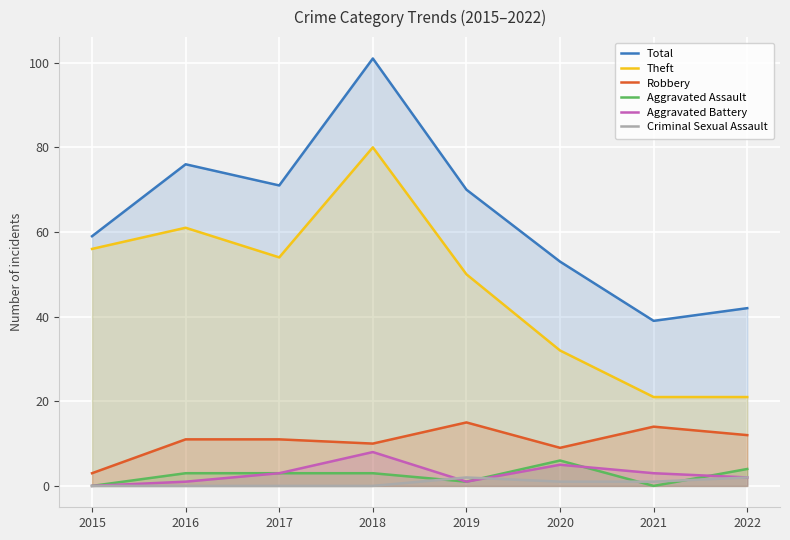

True or false: Aggravated Battery and Total intersect in this chart.

False